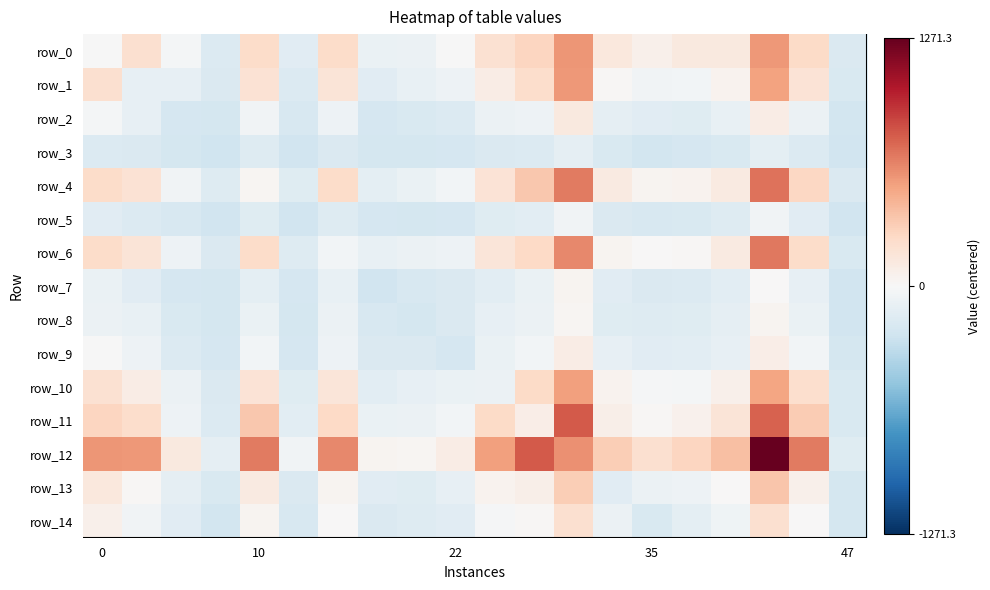

Where is row_13 nearest to the value 61?

18